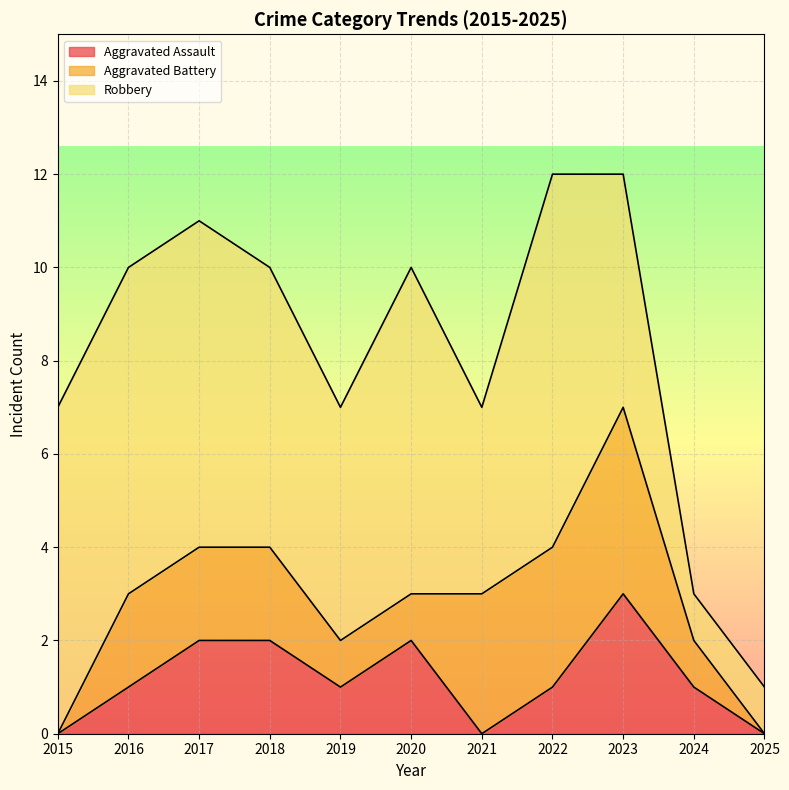

The Robbery series shows 5 at 2019. True or false?

True